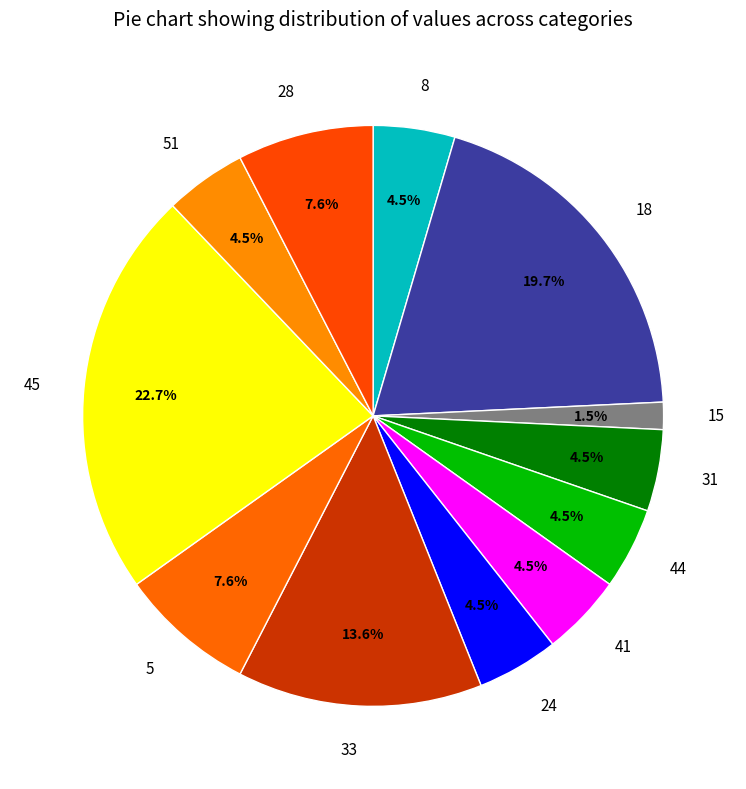

What is the ratio of the value at 18 to the value at 33?

1.4